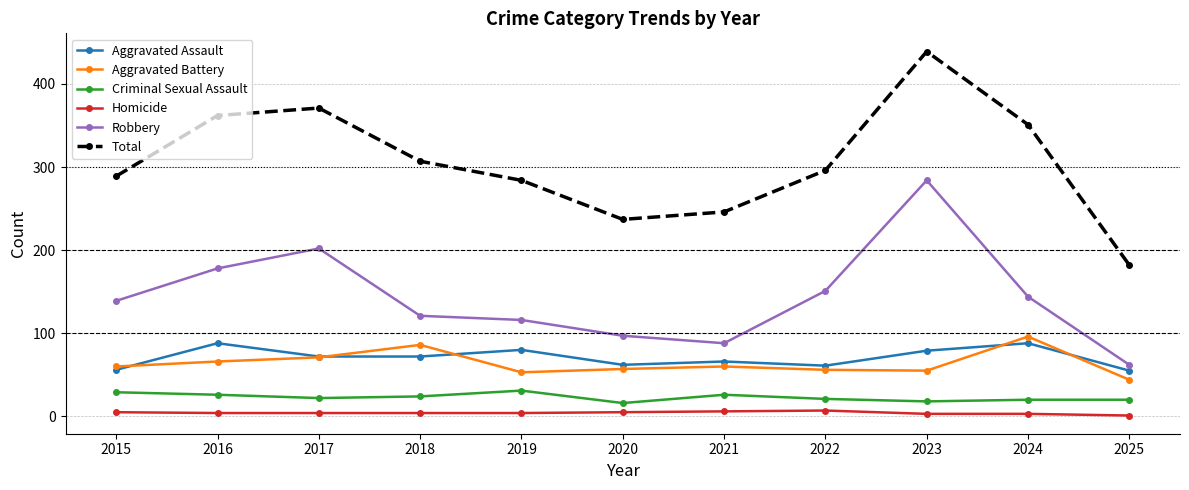

True or false: Criminal Sexual Assault and Robbery intersect in this chart.

False